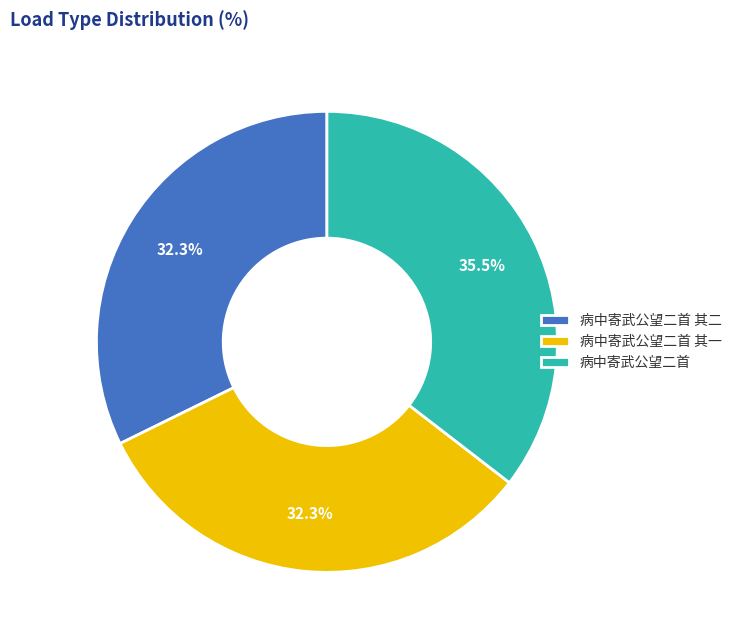

Which category has the biggest portion of the pie?

病中寄武公望二首